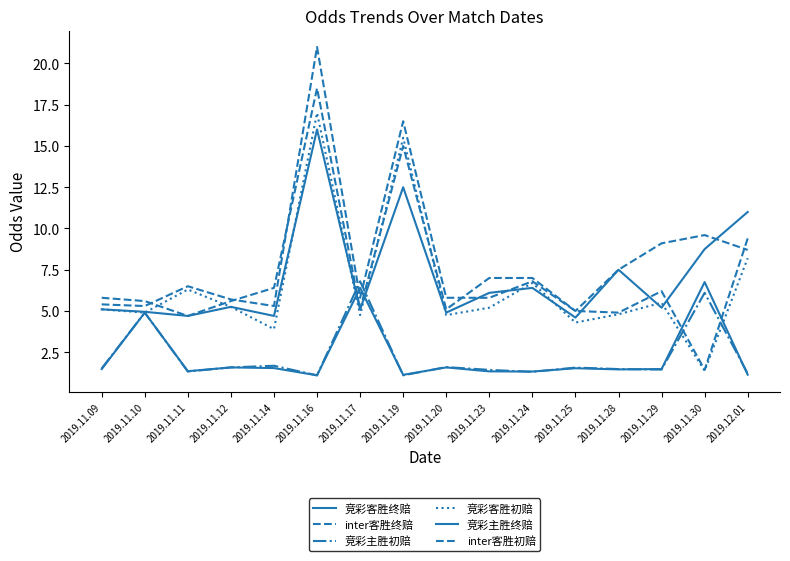

How many interior local peaks does the inter客胜终赔 series have?

3